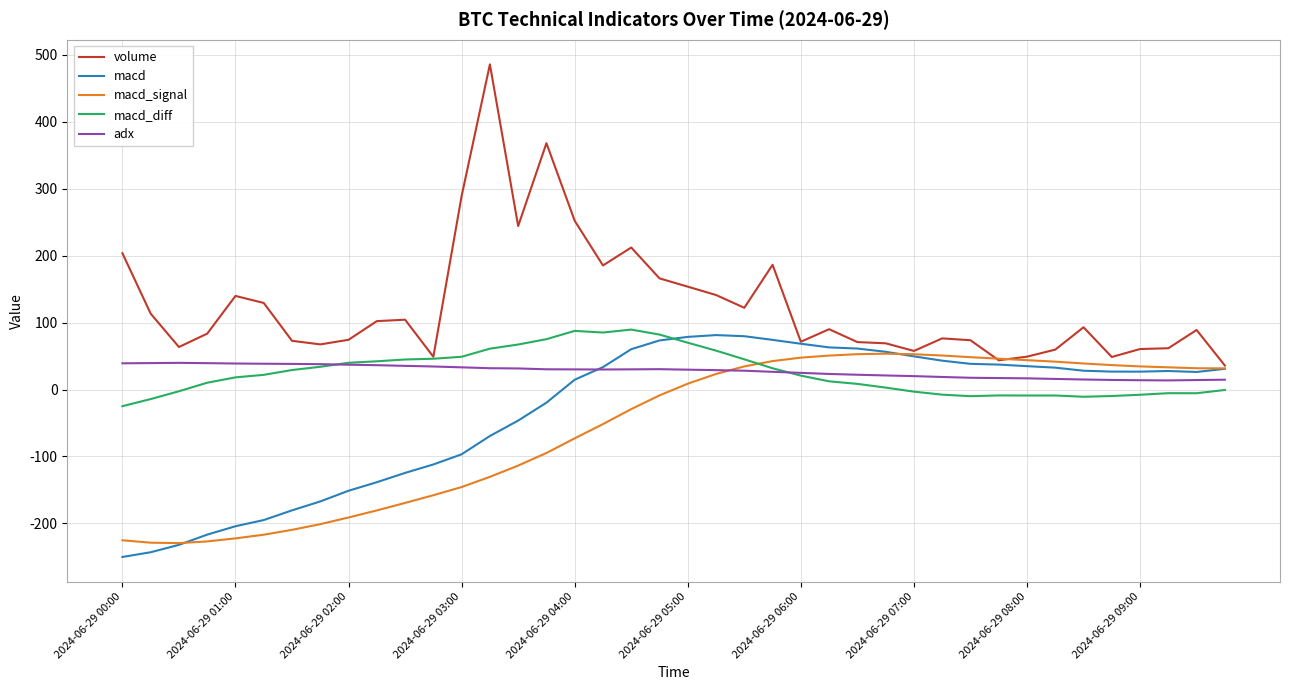

Which series has the largest total across all categories?

volume